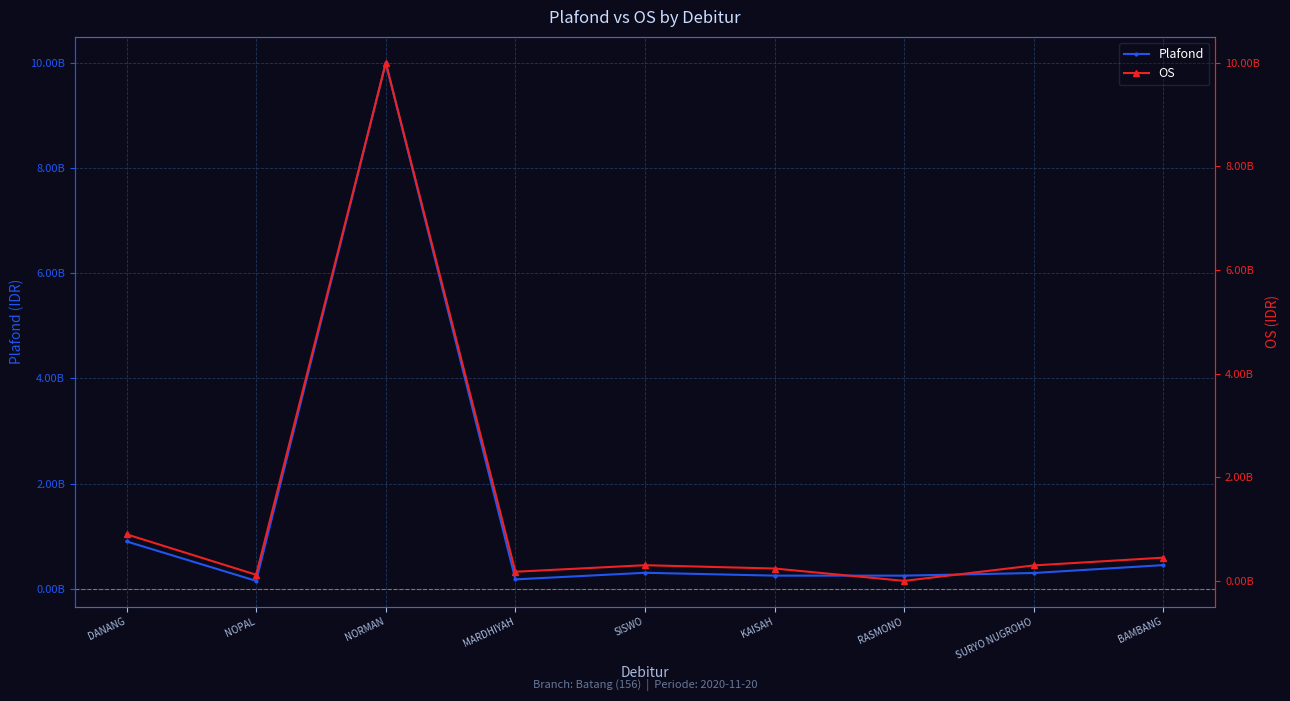

What is the average value of the Plafond series?

1420310274